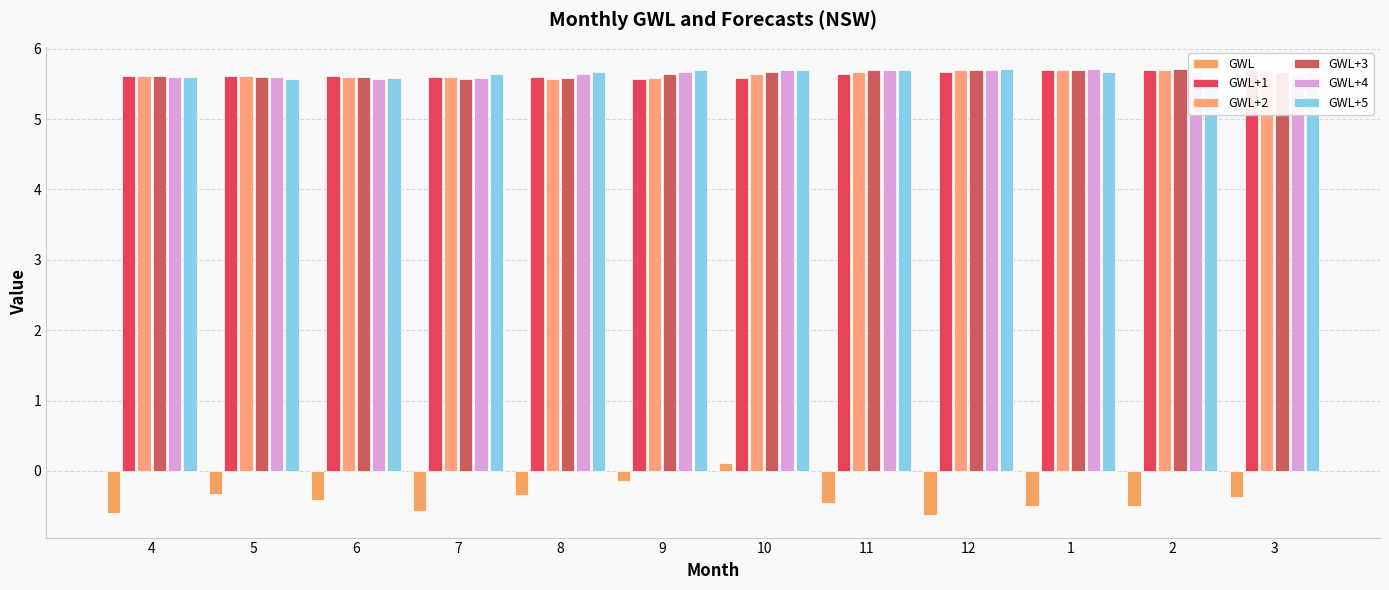

Count the number of categories in the chart.

12